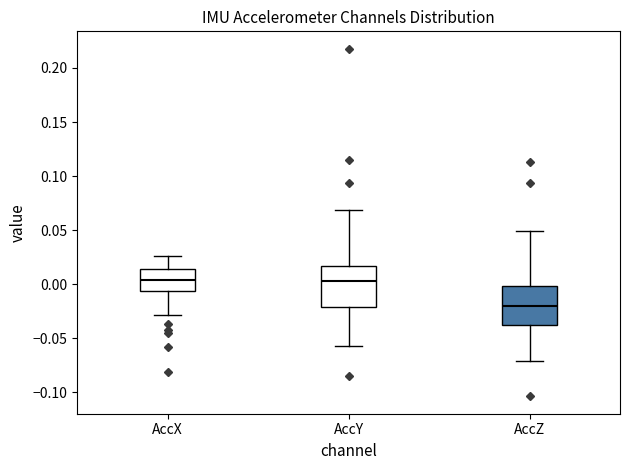

Where is the lower edge of the box for AccZ on the y-axis? The values are not printed on the chart, so give them approximately, as read against the axis.

-0.040